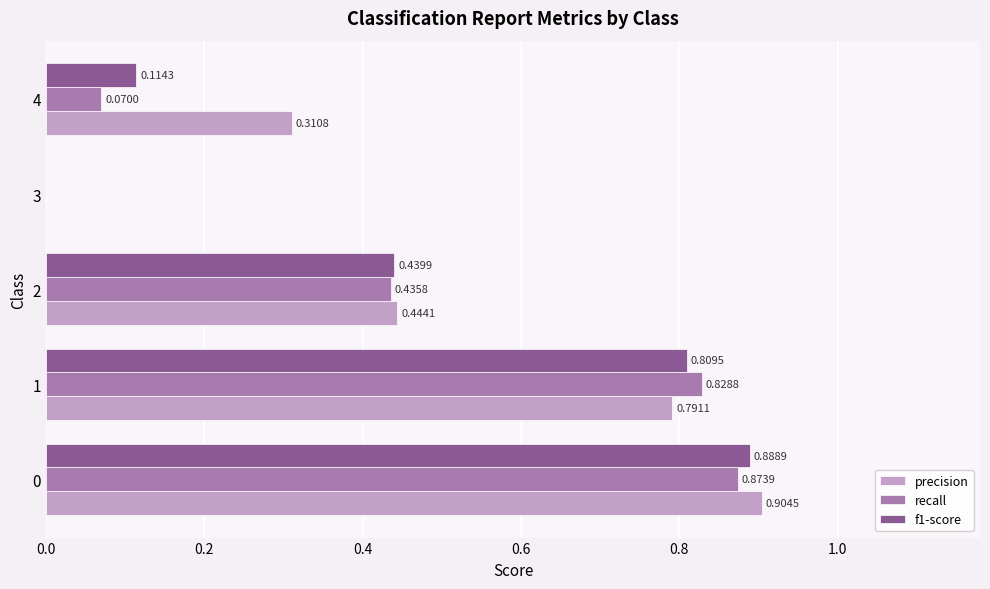

Which series has the largest total across all categories?

precision